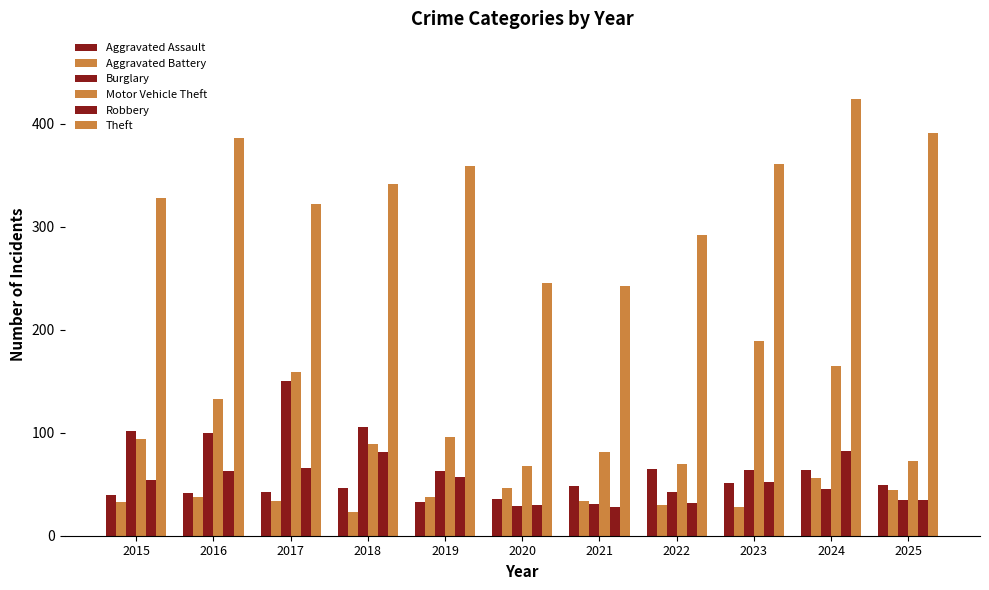

What is the difference between the Theft values at 2023 and 2021?

119